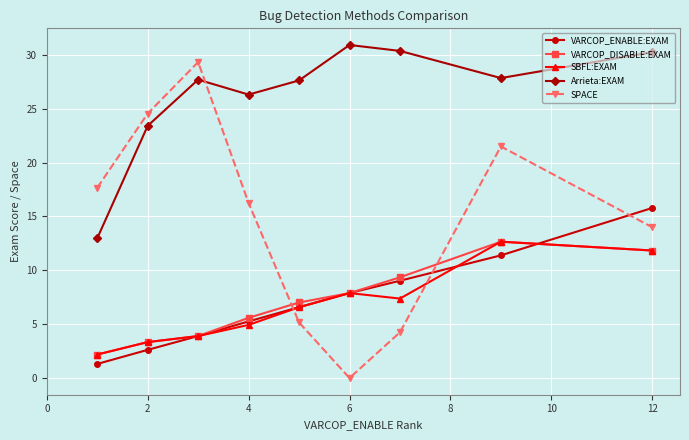

What is the value of the VARCOP_DISABLE:EXAM point at the 3rd from the left?

3.9